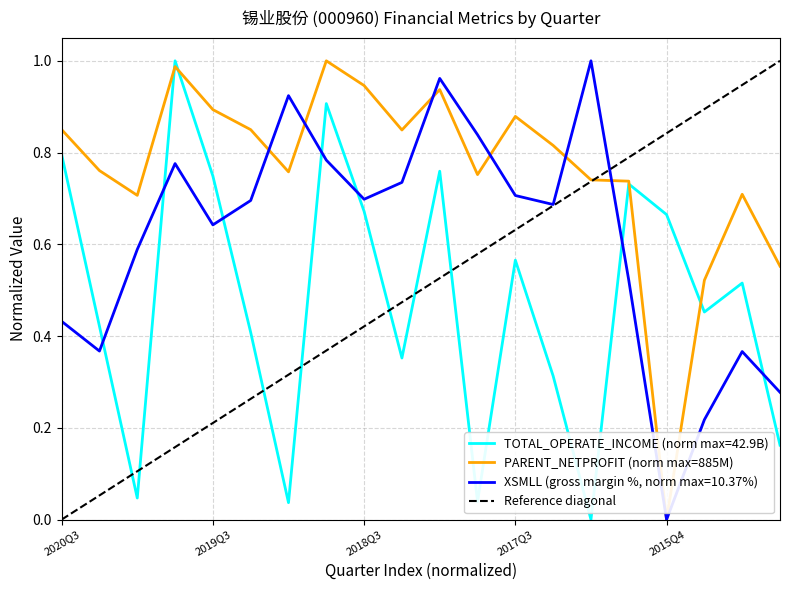

At which label does PARENT_NETPROFIT reach its minimum?

2015Q4